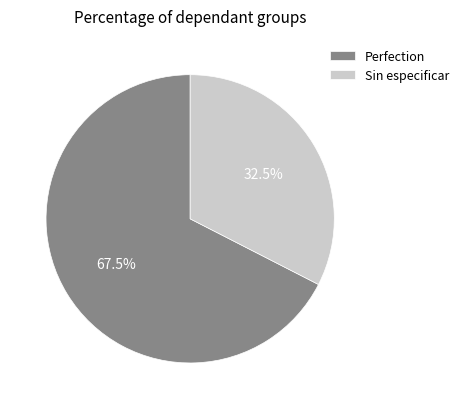

Does any single category account for the majority?

Yes